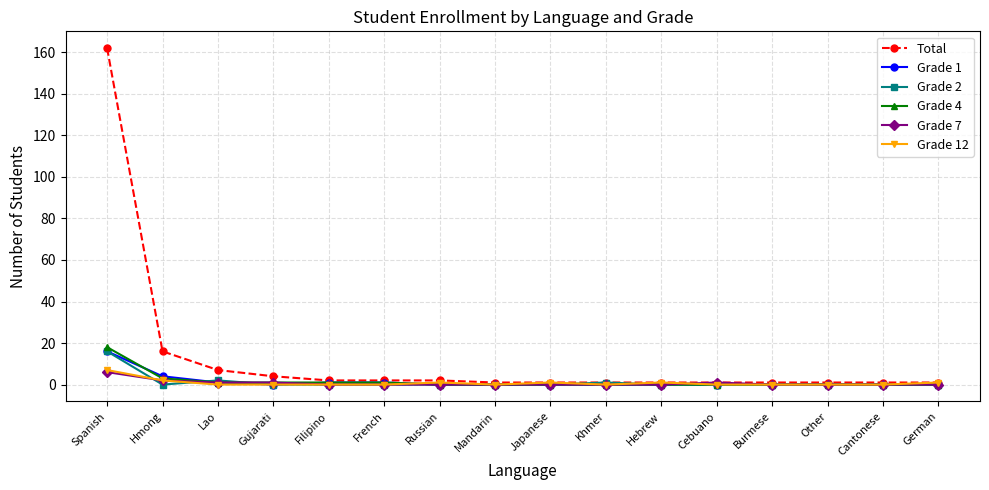

True or false: Grade 4 has a value of 8 at Other.

False